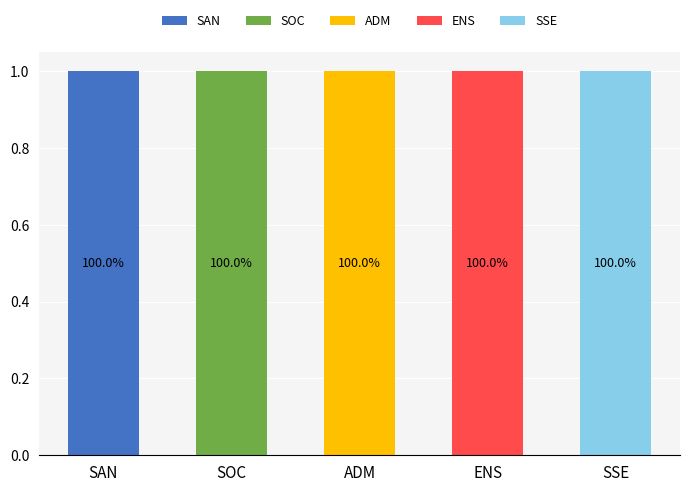

What are all the series names shown in the legend?

SAN, SOC, ADM, ENS, SSE